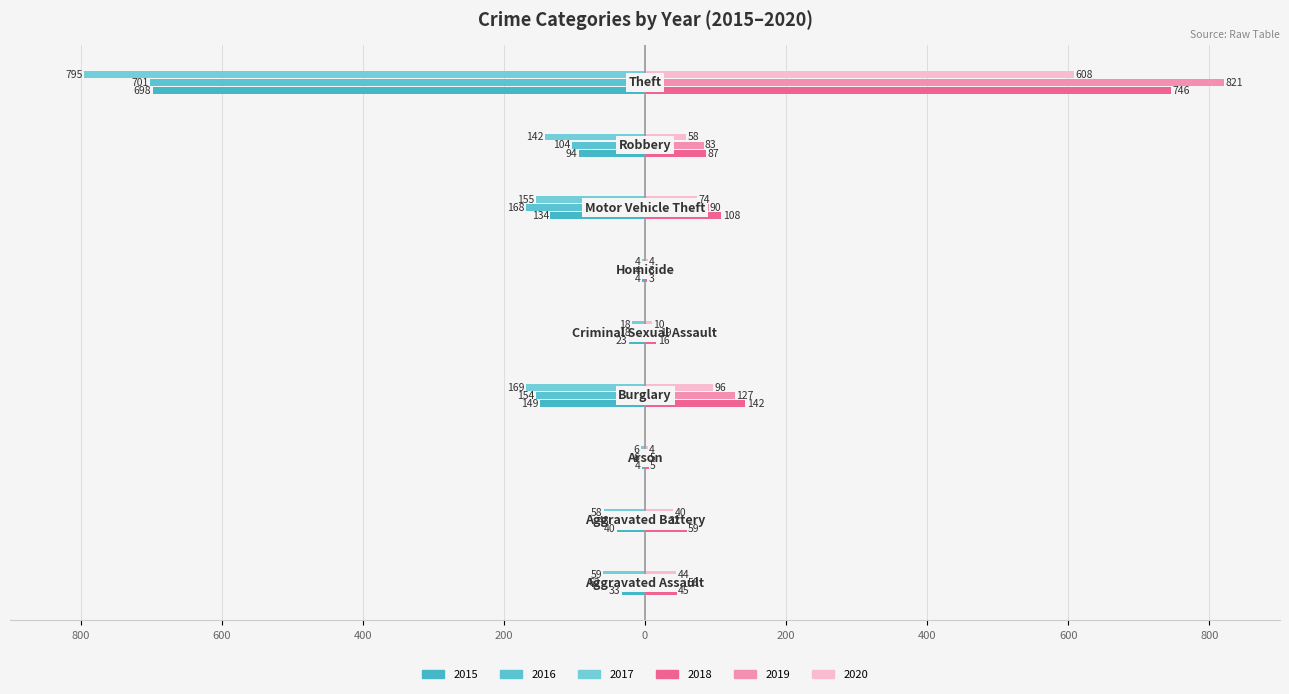

How many data points in 2016 are less than -62?

4